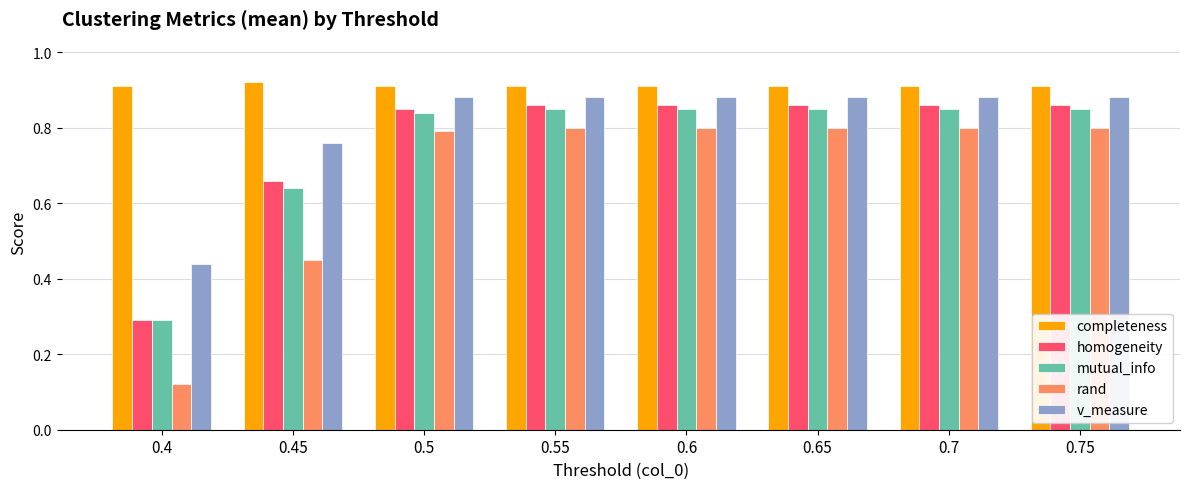

What are all the series names shown in the legend?

completeness, homogeneity, mutual_info, rand, v_measure